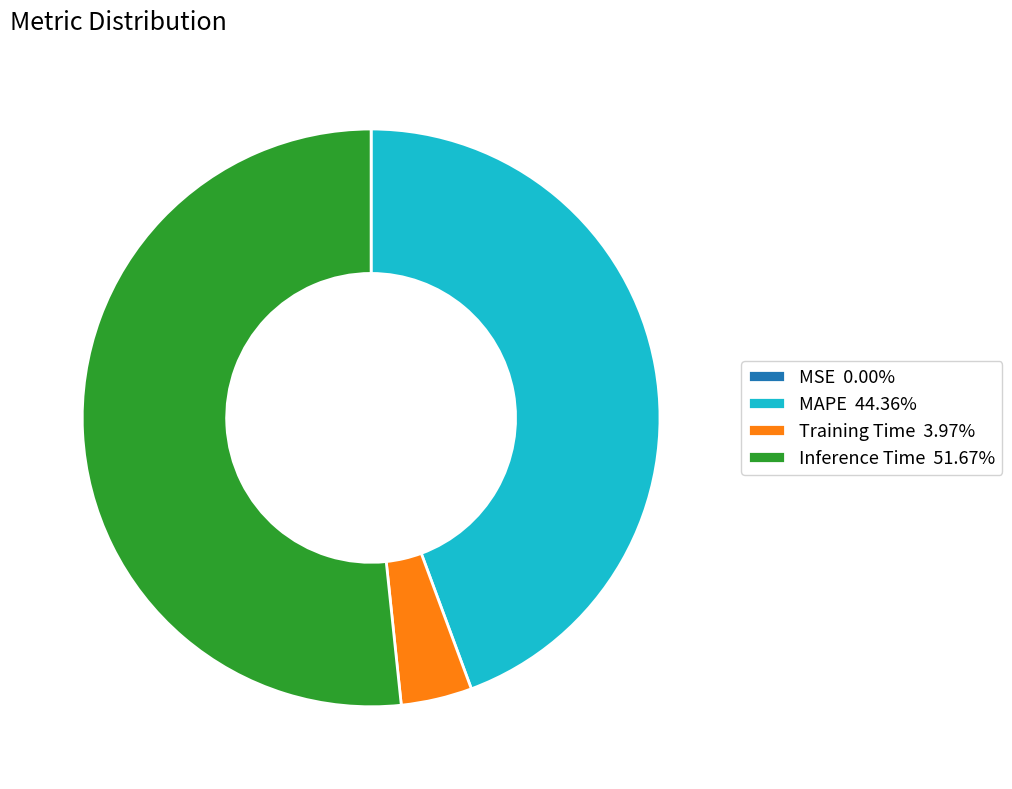

The MAPE slice represents 59% of the pie. True or false?

False